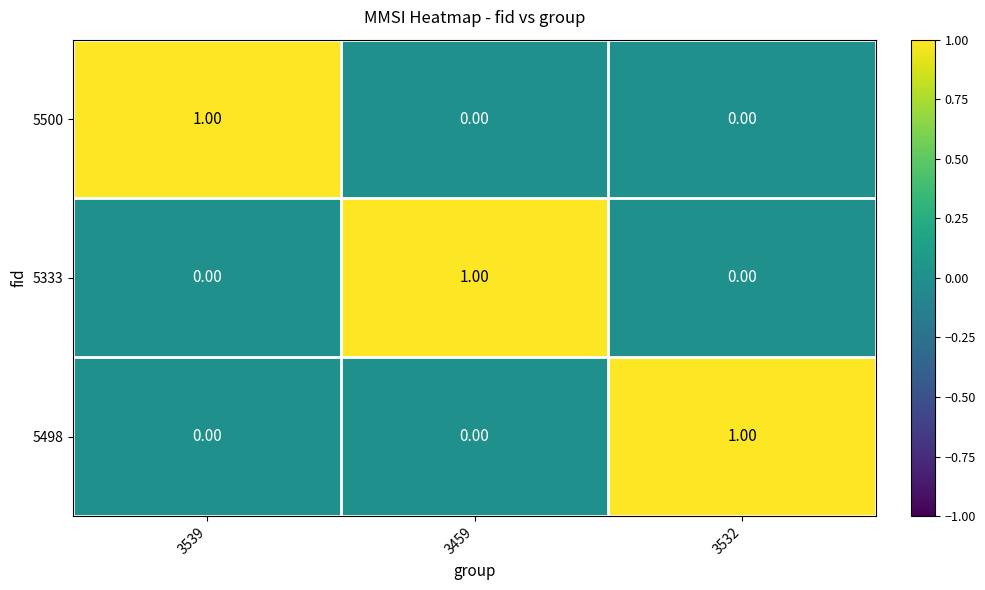

Count the number of categories in the chart.

3